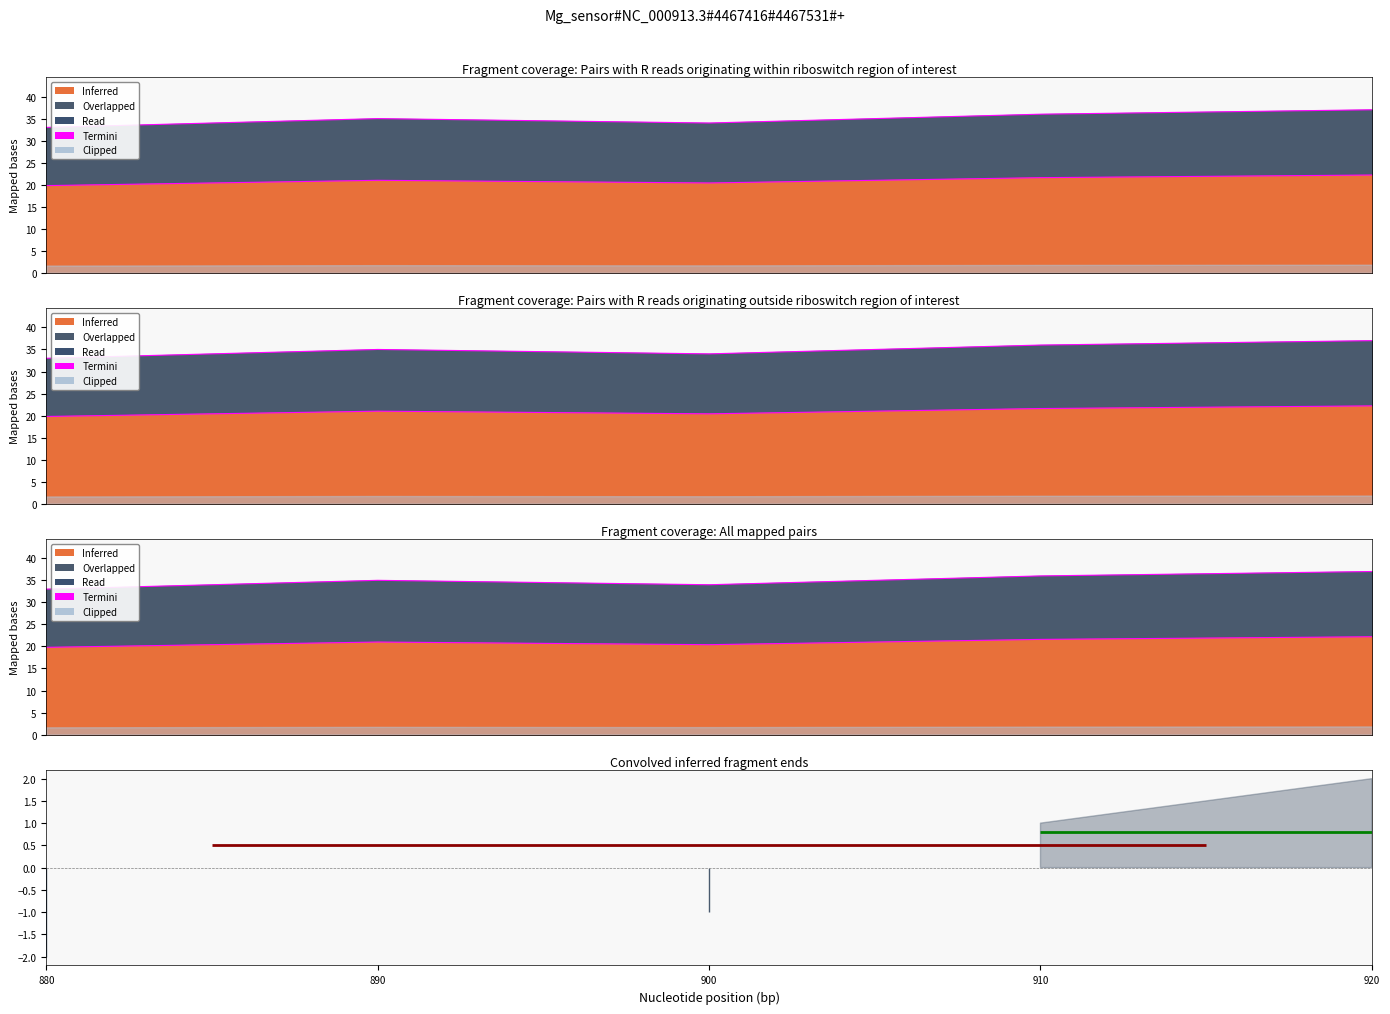

What value does the data have at 910?

36